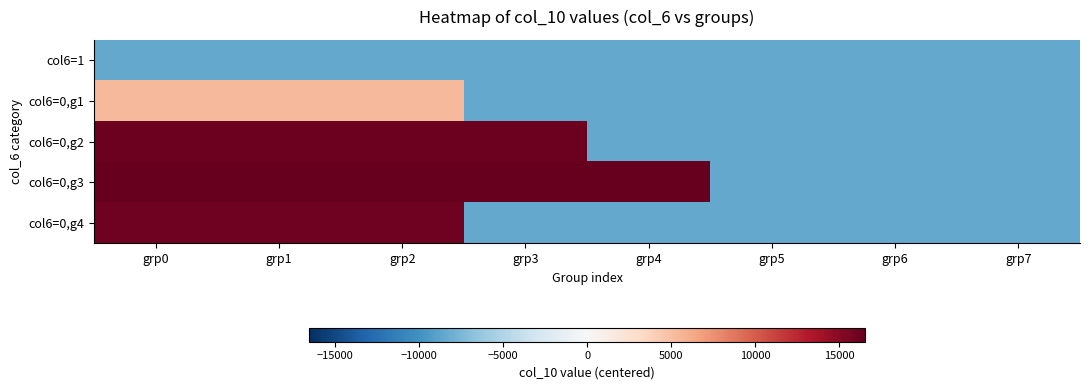

What is the total value across all series at grp0?

45627.6